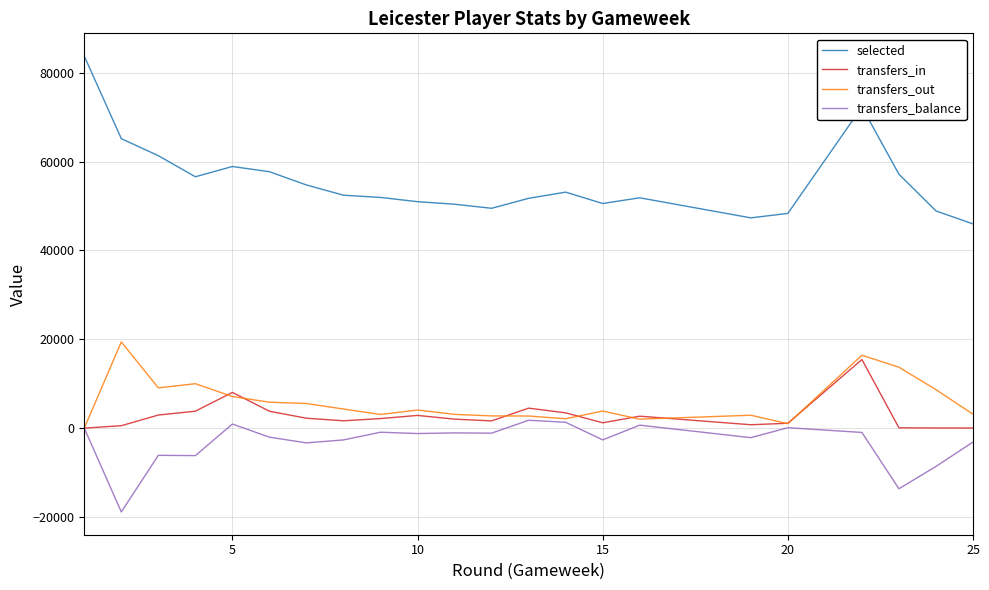

What is the minimum value shown in the chart?

-18856